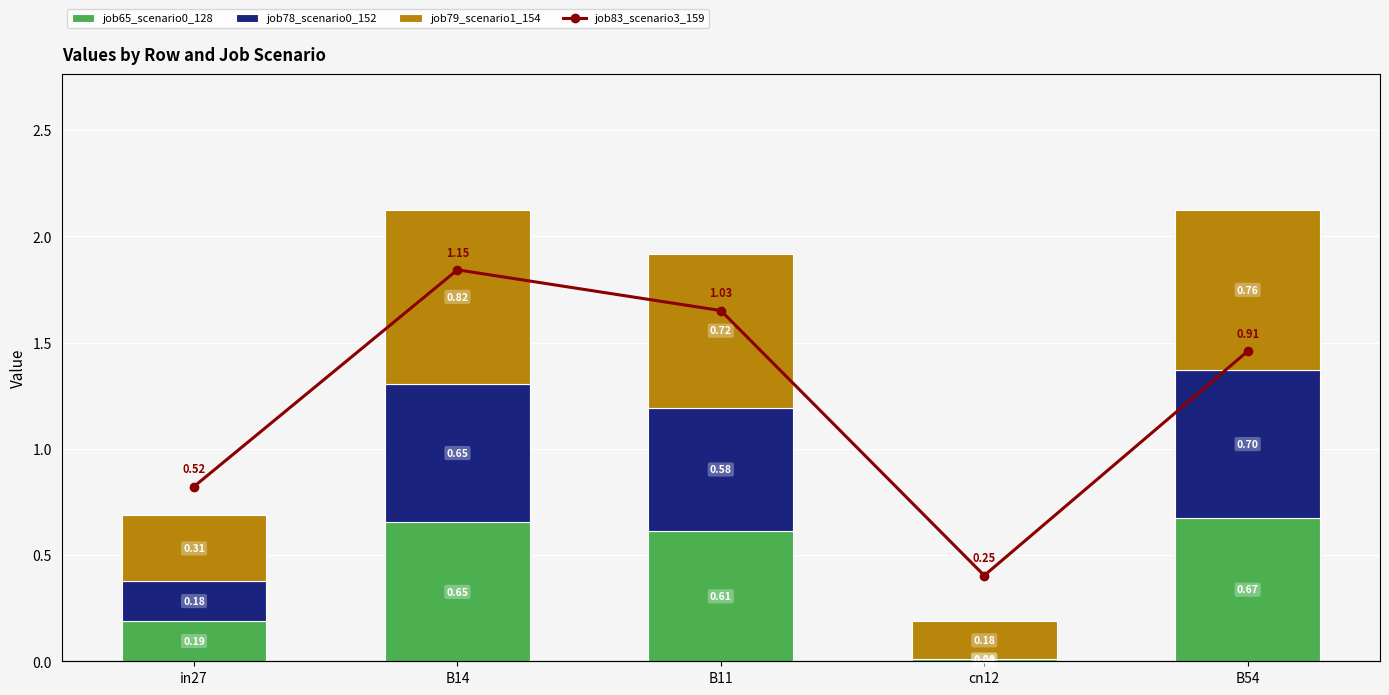

How many job79_scenario1_154 values are between 0 and 1?

5